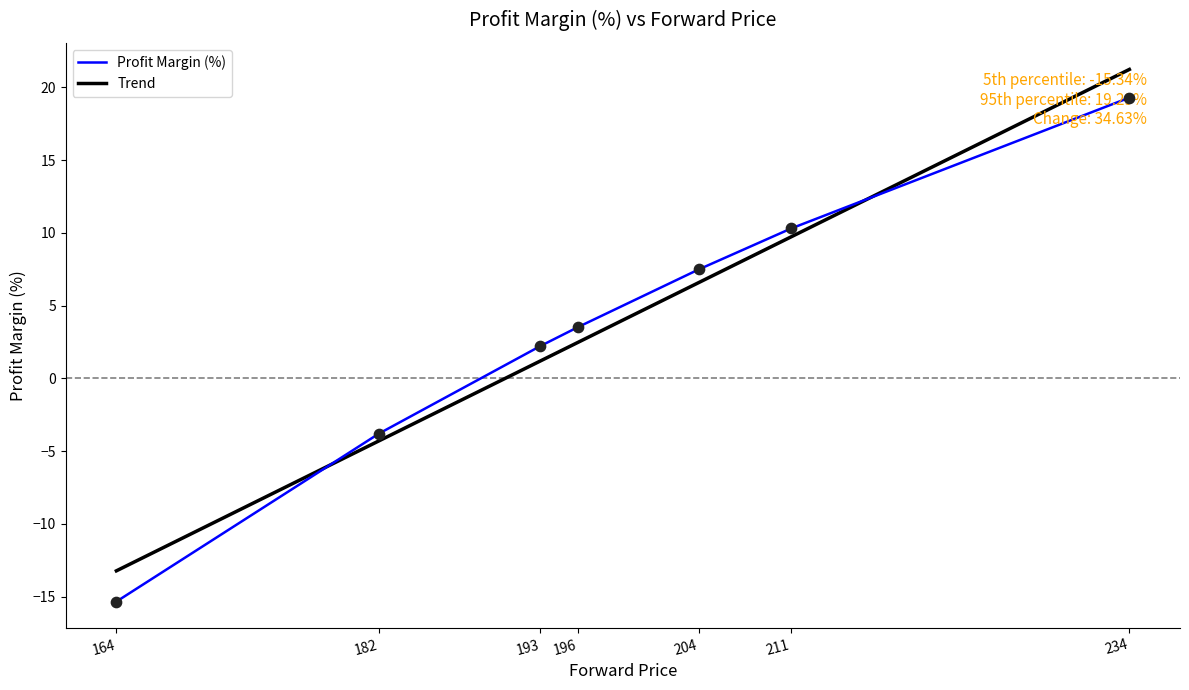

What is the maximum value for Profit Margin (%)?

19.3